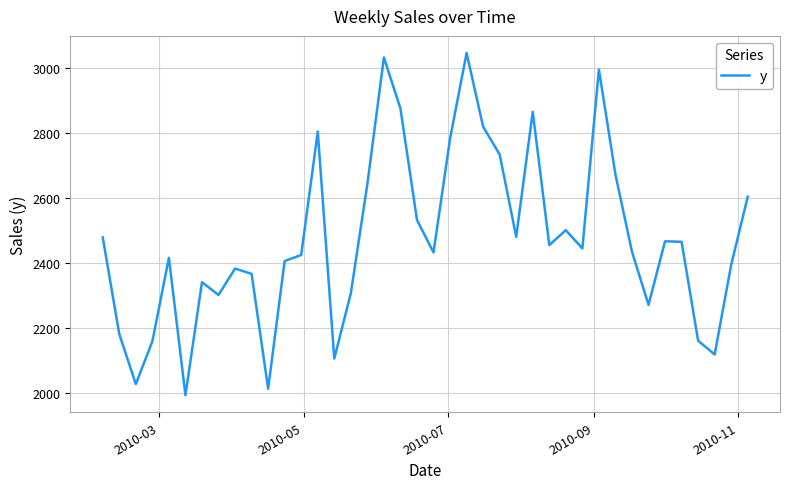

What is the difference between the maximum and minimum values?

1054.4